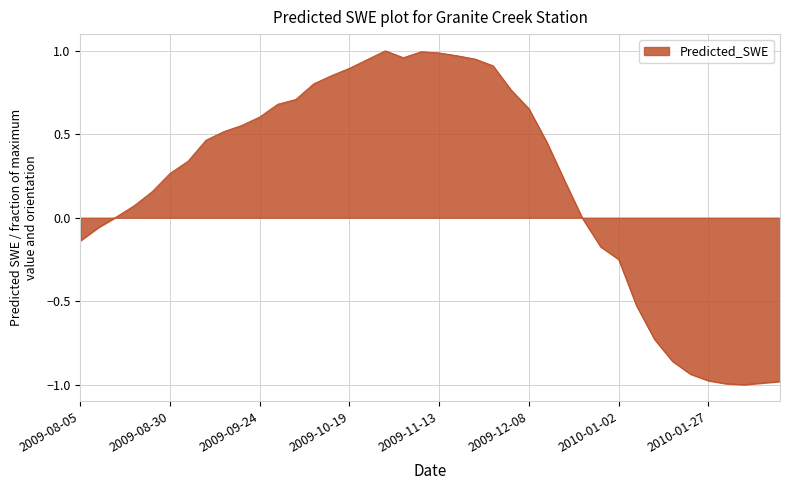

What is the difference between the maximum and minimum values?

2.0